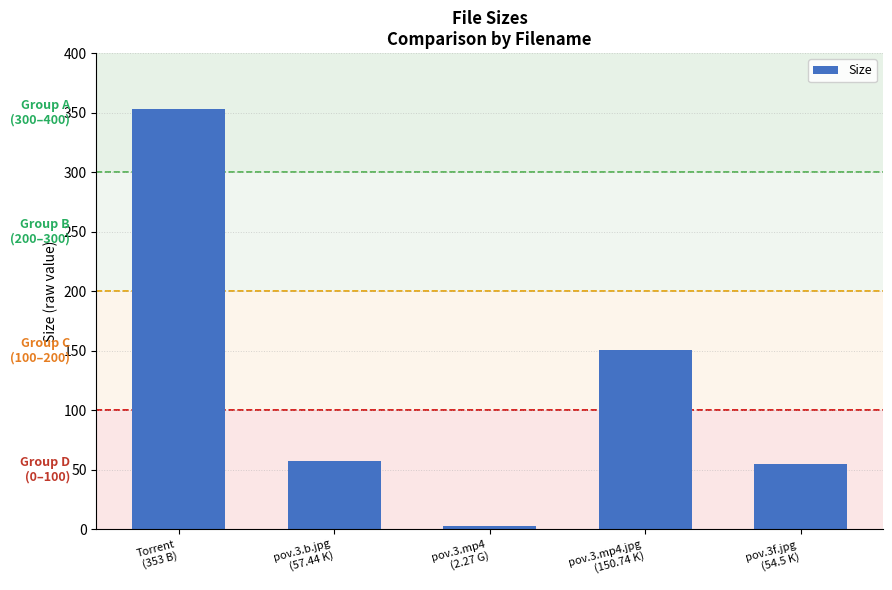

What is the greatest value displayed?

353.0